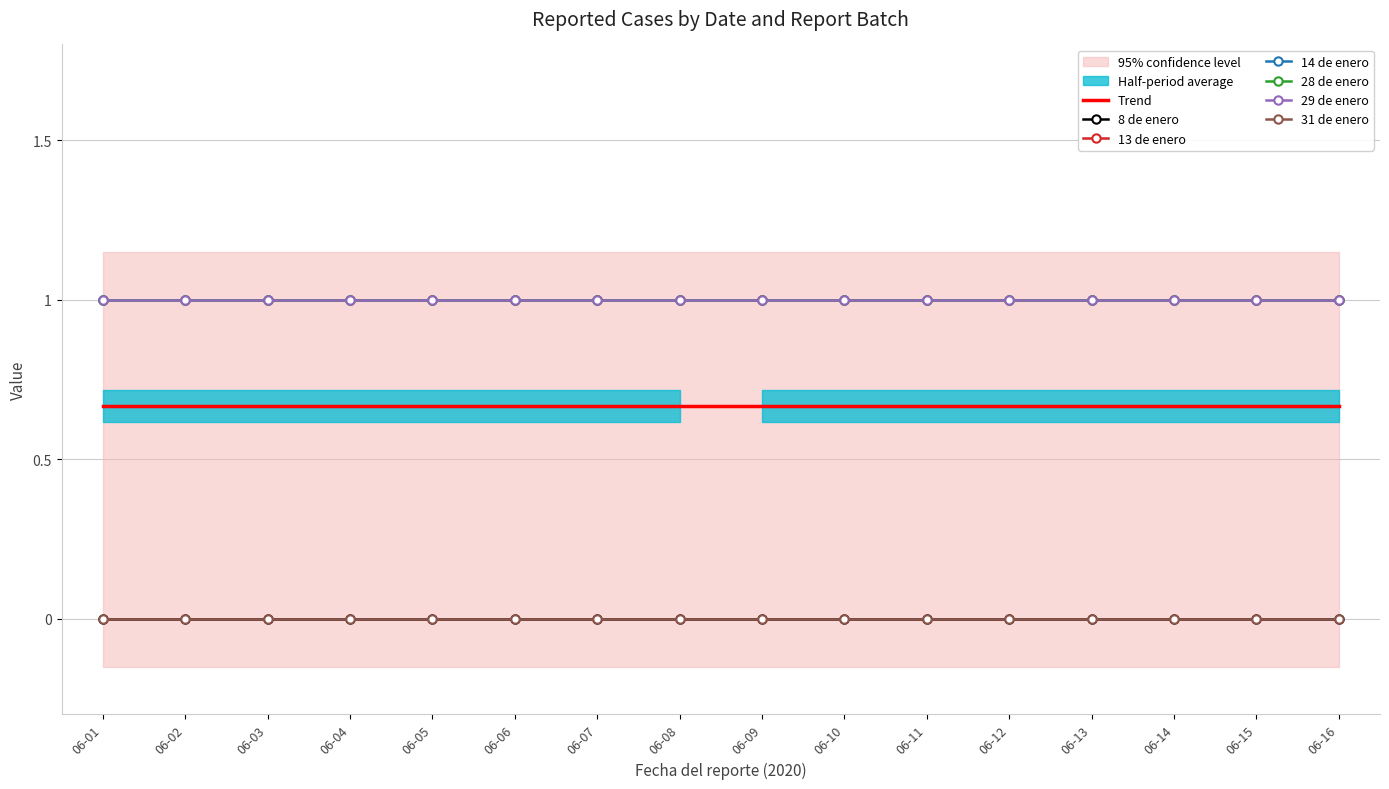

What is the difference between the highest and lowest values at 2020-06-03?

1